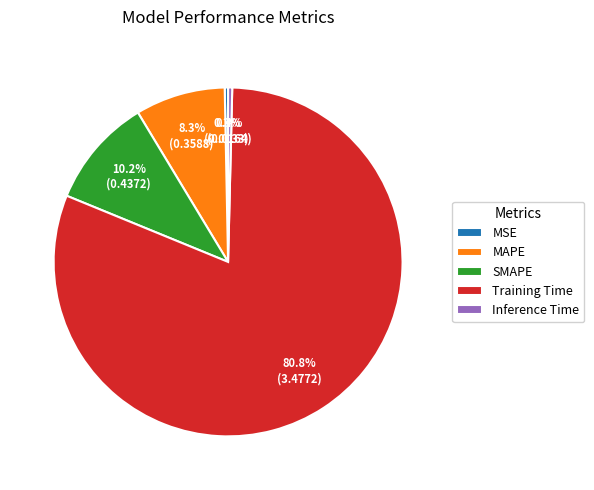

Which slice is the largest?

Training Time